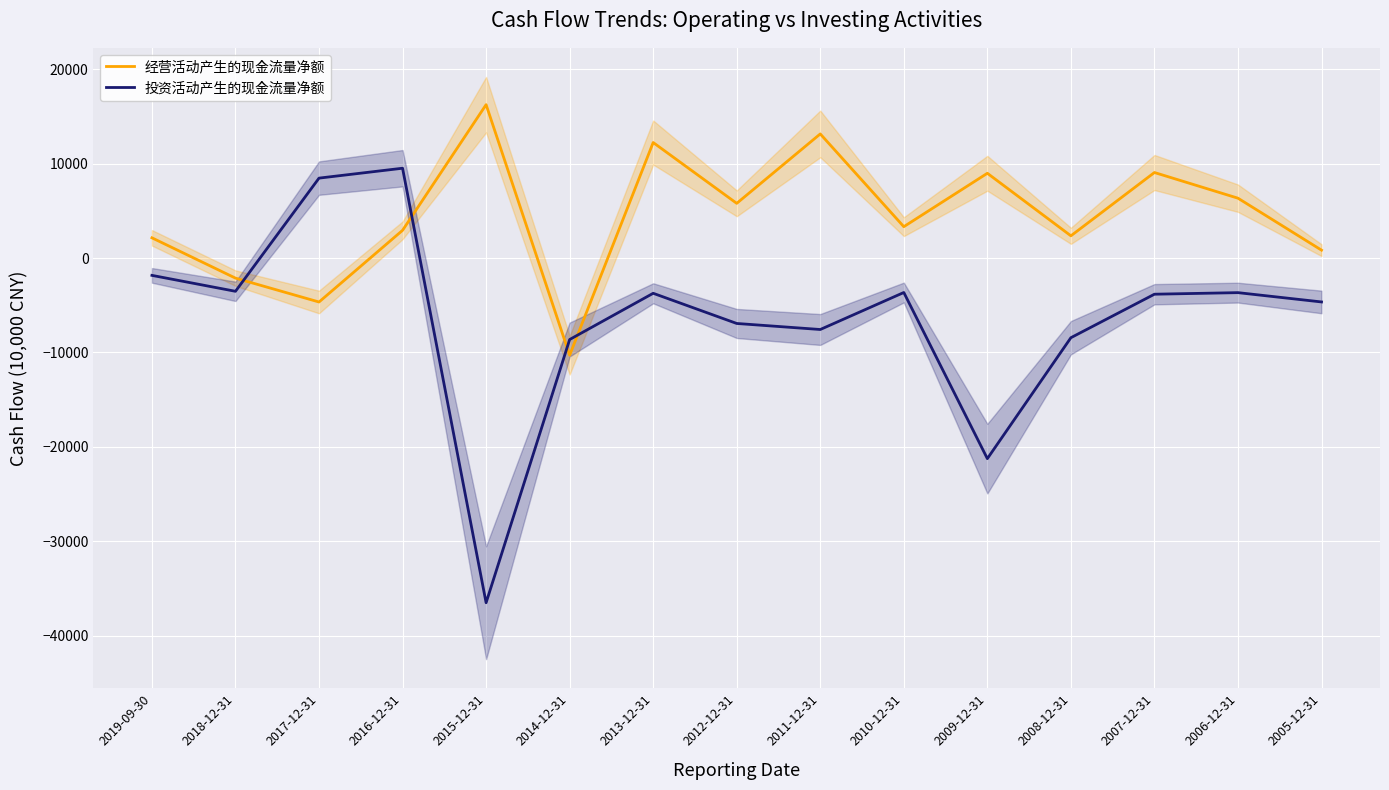

Where is the first local minimum for 投资活动产生的现金流量净额?

2018-12-31